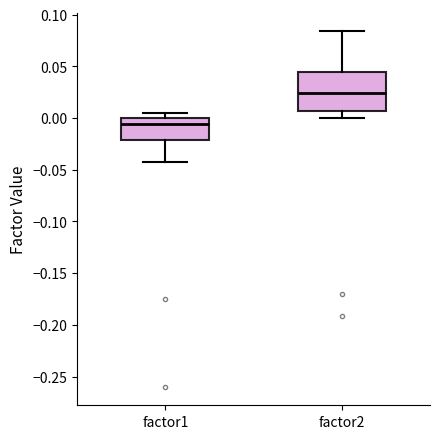

Comparing the boxes themselves (not the whiskers), which one is the tallest?

factor2